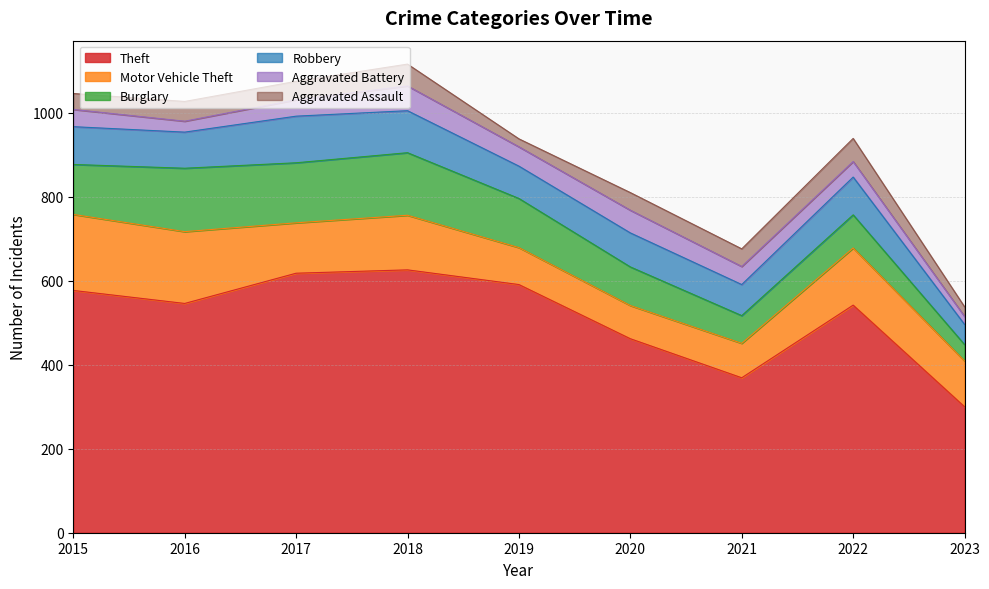

What is the difference between the Theft values at 2020 and 2022?

80